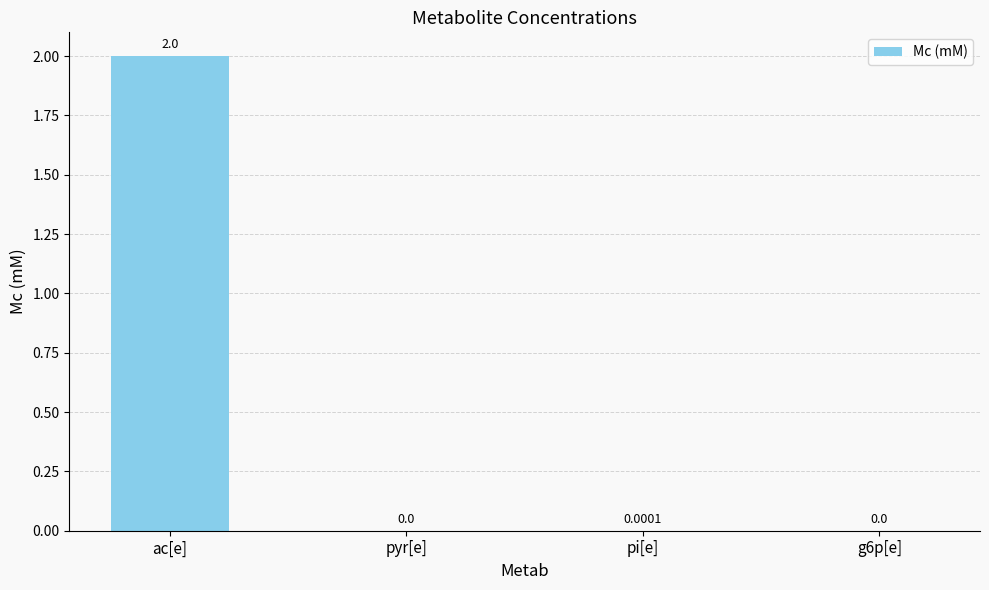

The value at pi[e] is 0.0. True or false?

True